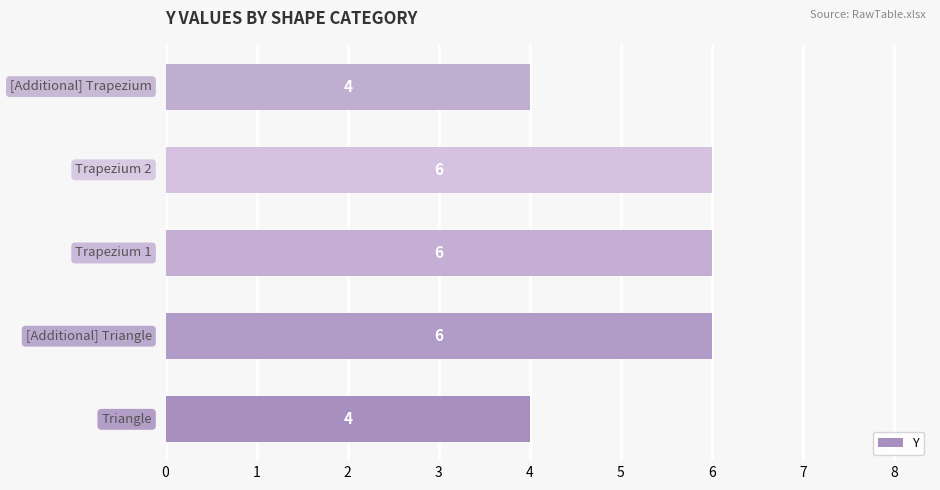

Count the values in the range 4 to 6.

5